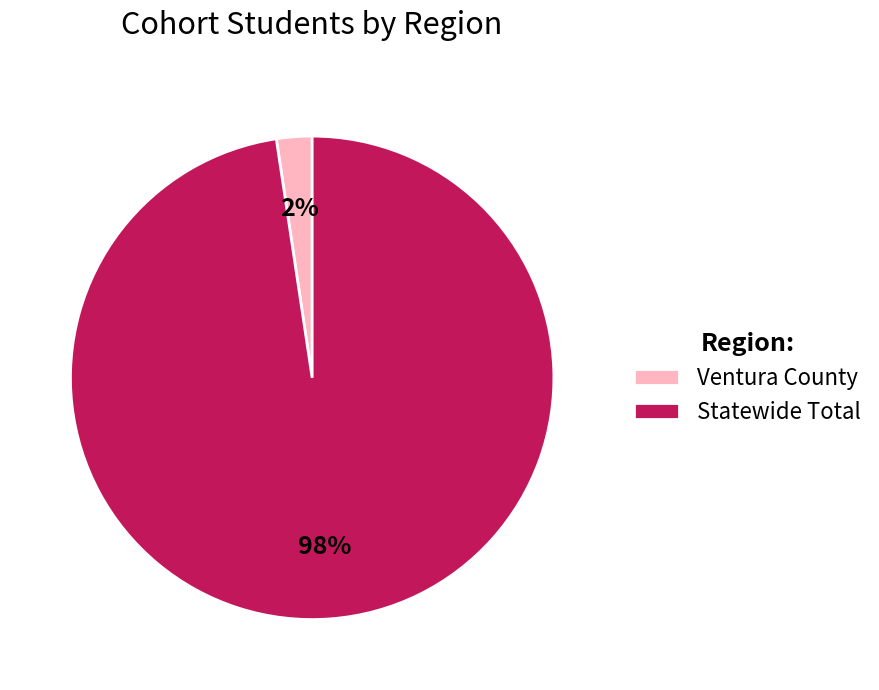

To the nearest percent, what is the average slice percentage?

50%